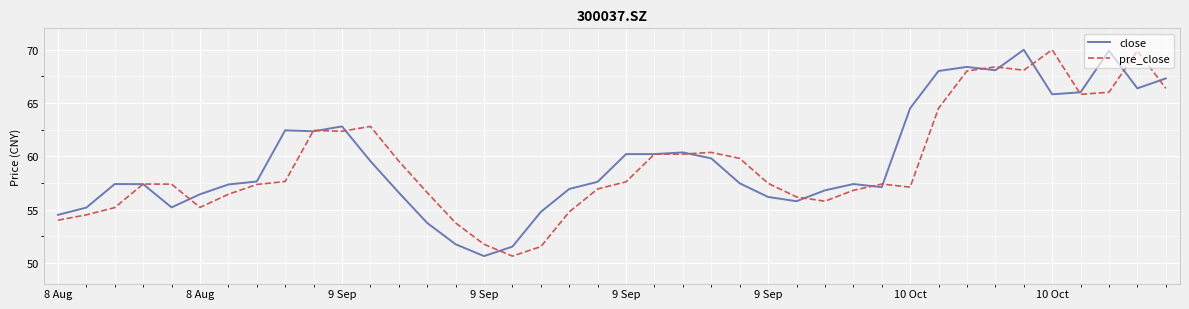

How many distinct data groups are displayed?

2